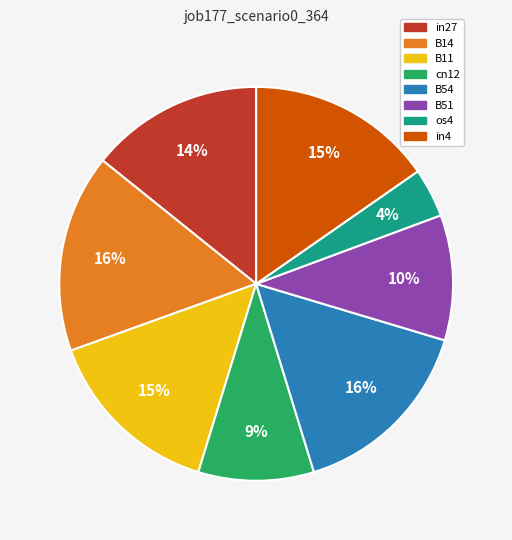

To the nearest percent, what is the difference between the B51 and B14 slice percentages?

6%